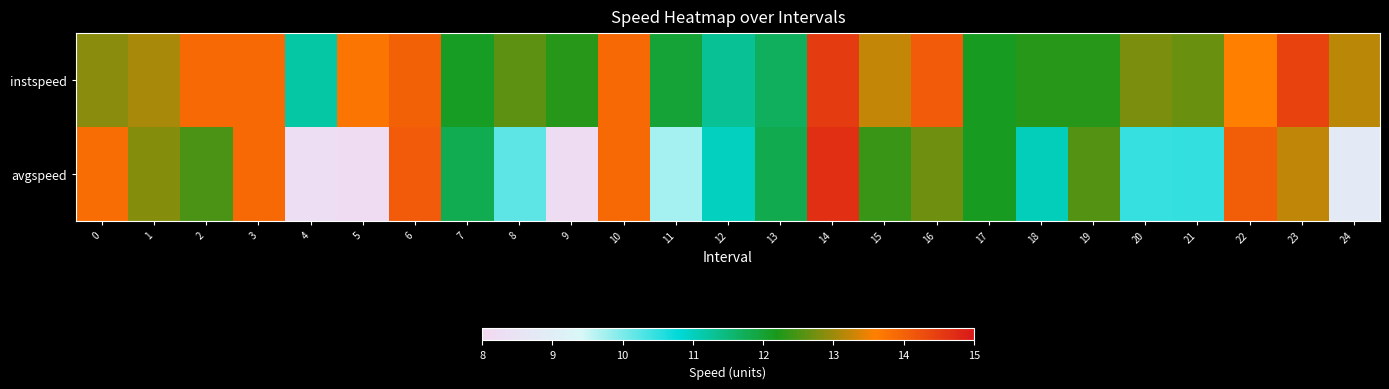

Reading left to right, list all the values displayed in this chart.

instspeed: 0=12.9	1=13.1	2=13.9	3=13.9	4=11.2	5=13.7	6=14.0	7=12.1	8=12.6	9=12.3	10=13.9	11=12.0	12=11.3	13=11.7	14=14.5	15=13.2	16=14.1	17=12.1	18=12.3	19=12.3	20=12.8	21=12.7	22=13.6	23=14.4	24=13.2
avgspeed: 0=13.8	1=12.8	2=12.5	3=13.9	4=8.3	5=8.2	6=14.1	7=11.8	8=10.2	9=8.2	10=13.9	11=9.7	12=11.0	13=11.8	14=14.7	15=12.4	16=12.7	17=12.2	18=11.0	19=12.5	20=10.4	21=10.5	22=14.1	23=13.2	24=8.8